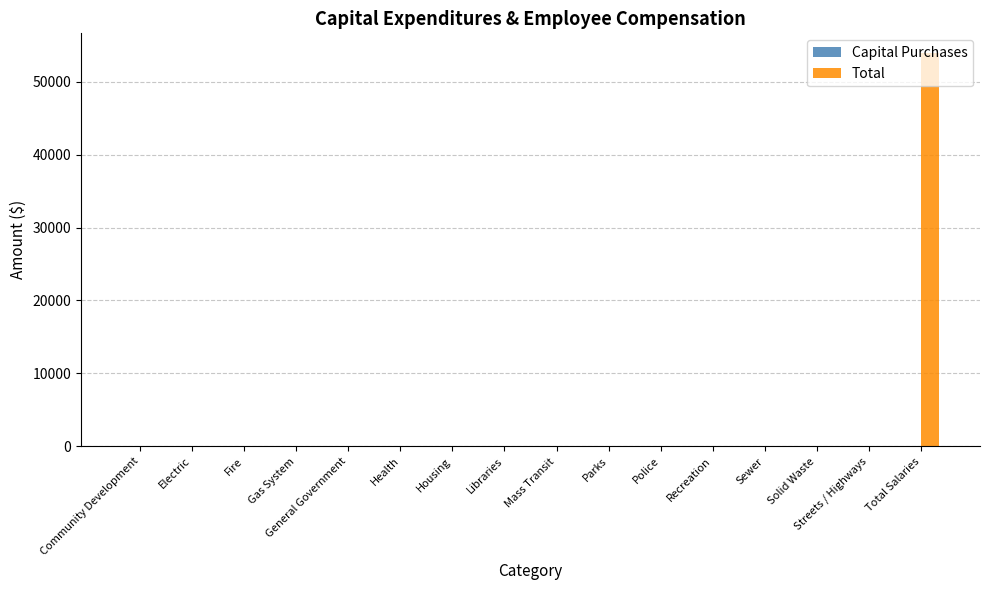

The chart shows a value of -35258 at Police. True or false?

False